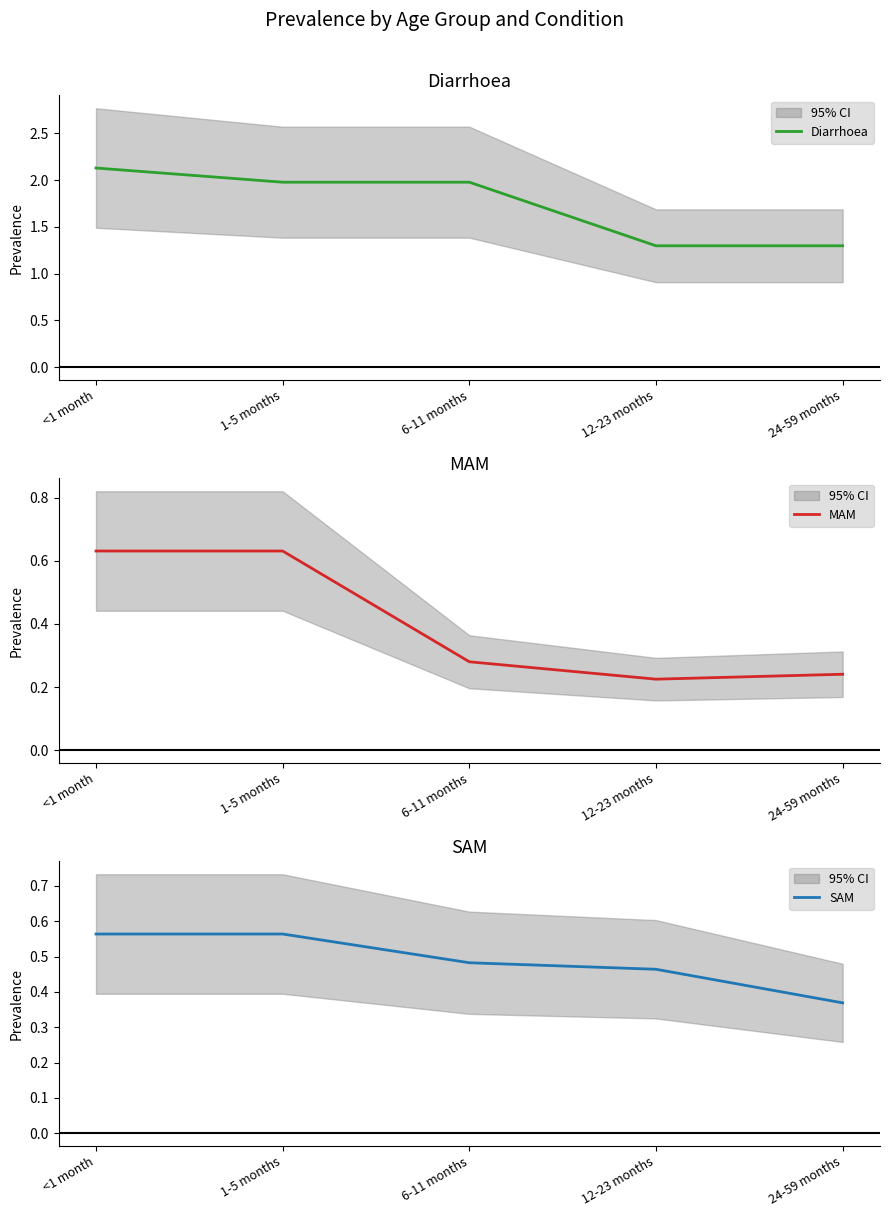

Does the chart have visible grid lines?

No